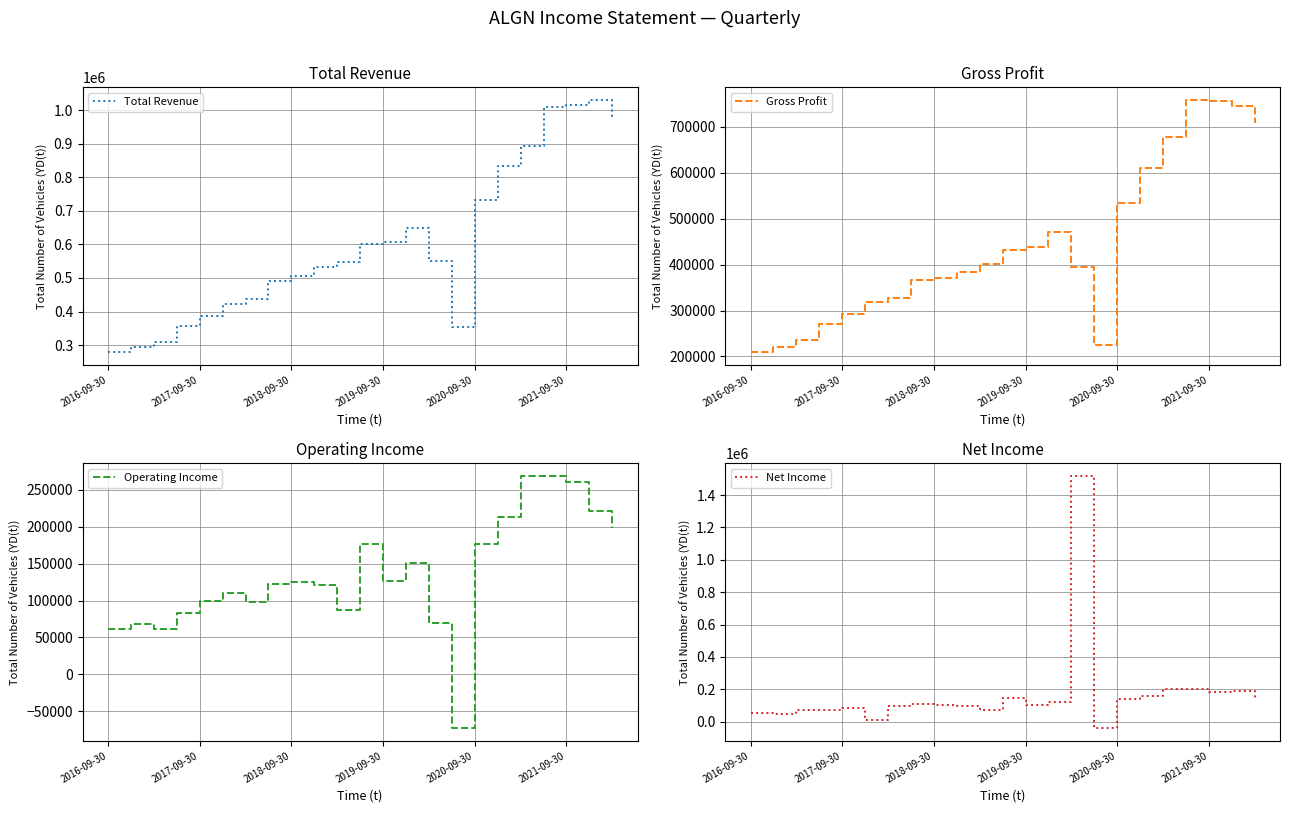

True or false: Operating Income and Gross Profit intersect in this chart.

False